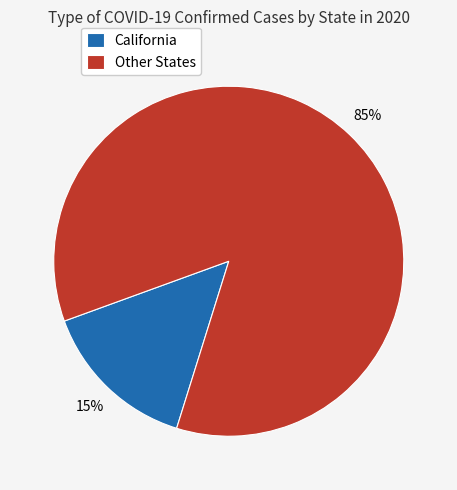

Between California and Other States, which is larger?

Other States